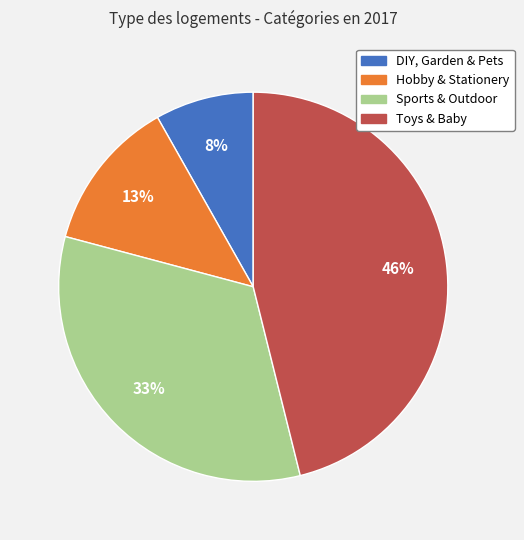

What is the largest slice in the pie chart?

Toys & Baby